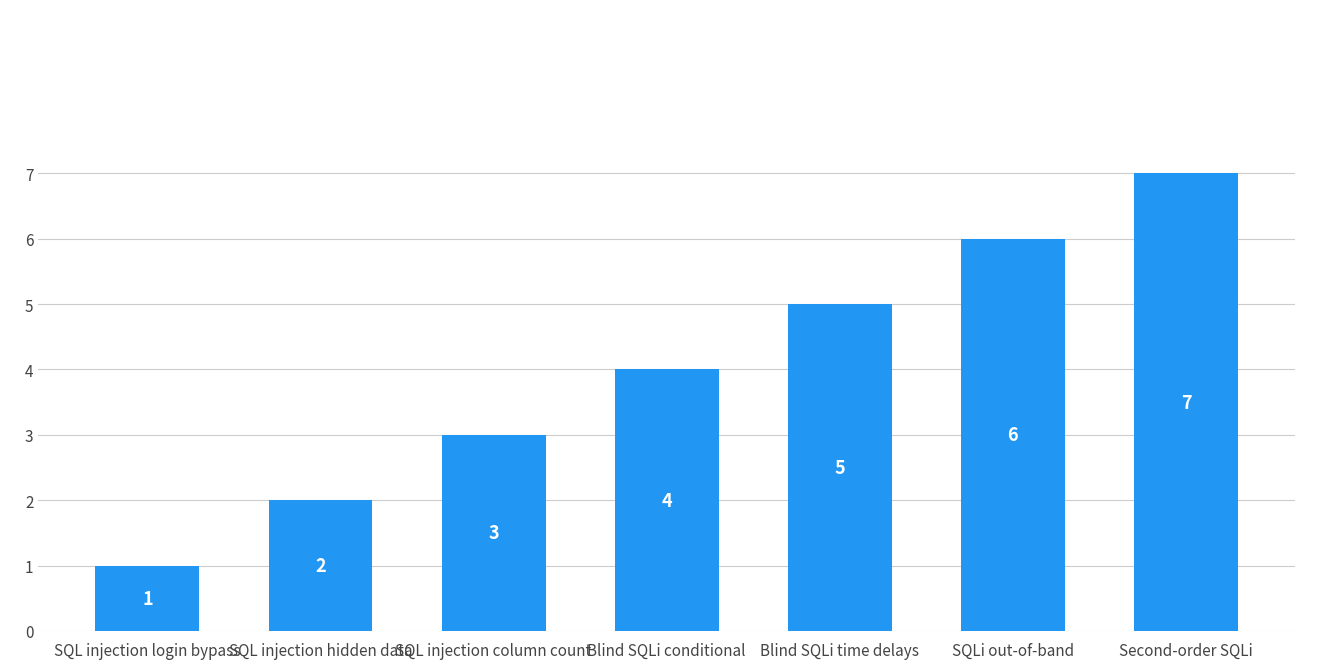

At which category does the chart reach its peak across all series?

Second-order SQLi